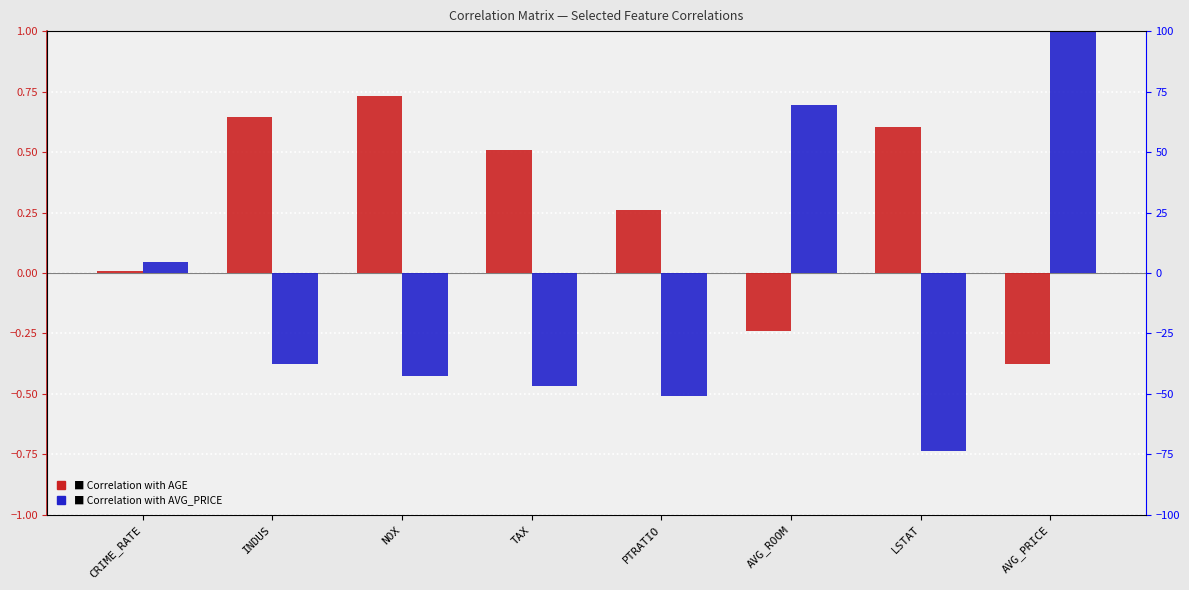

Reading left to right, extract all data points from this chart.

Correlation with AGE: 0.0	0.6	0.7	0.5	0.3	-0.2	0.6	-0.4
Correlation with AVG_PRICE: 0.0	-0.4	-0.4	-0.5	-0.5	0.7	-0.7	1.0